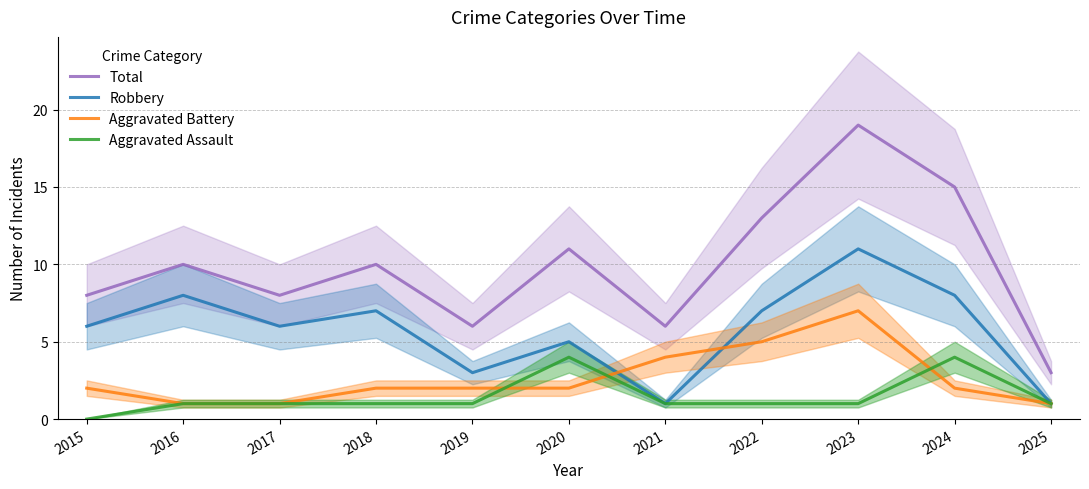

The Robbery series shows 3 at 2015. True or false?

False